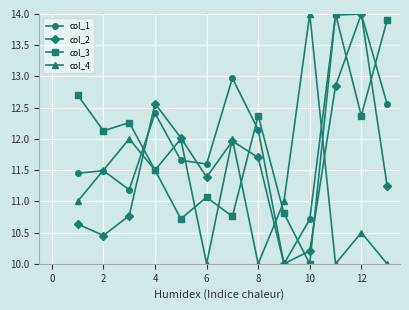

What is the maximum value for col_4?

14.0